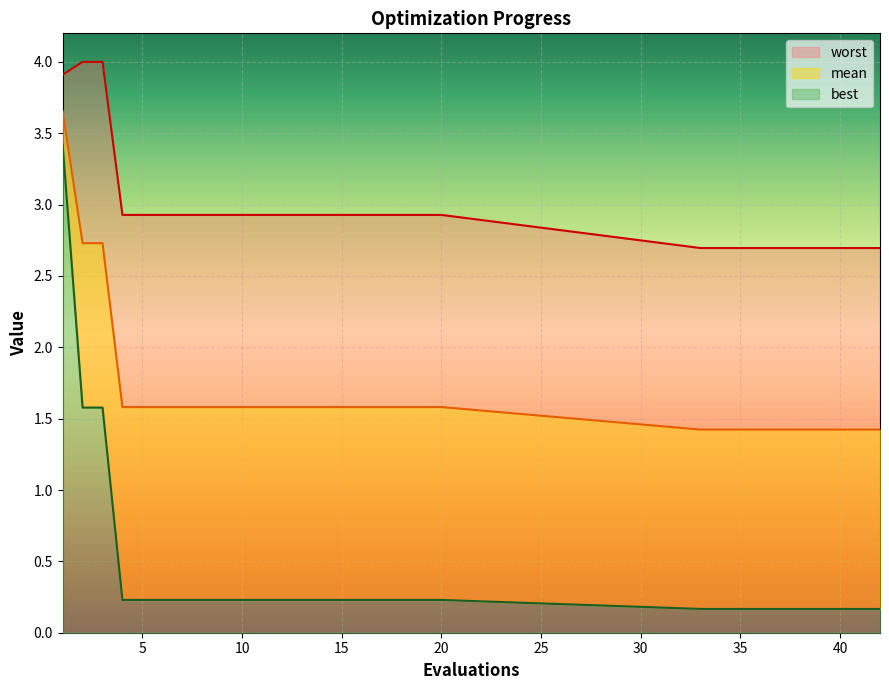

What is the value of the worst point at the 30th from the left?

2.7